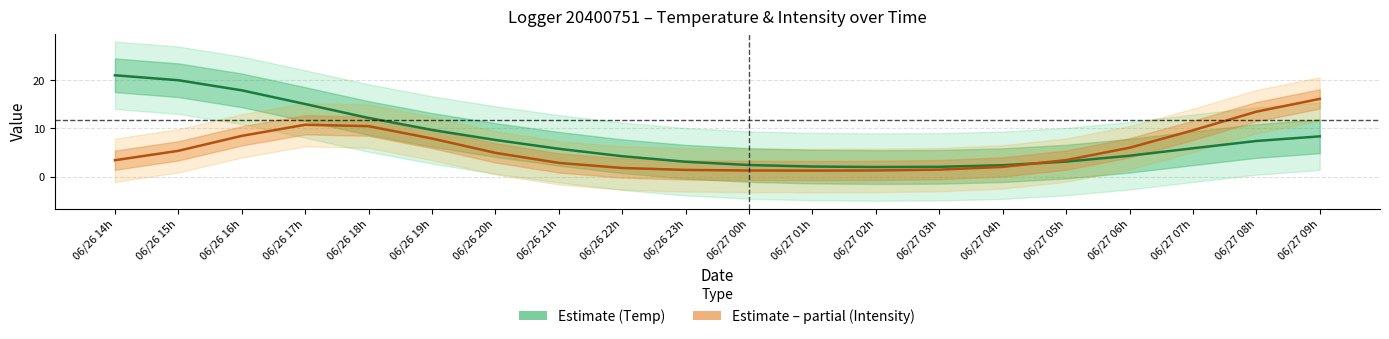

Where do Intensity (norm.) and Temp (°C) first cross each other?

06/27 04h and 06/27 05h